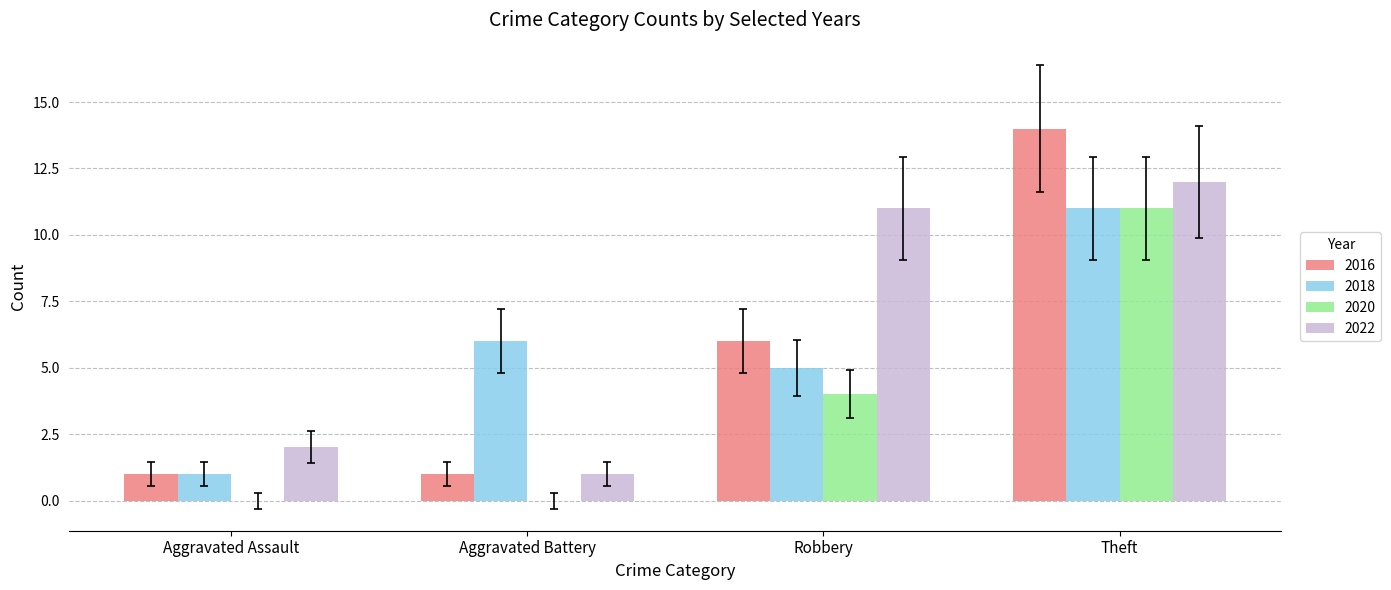

What is the total value across all series at Aggravated Assault?

4